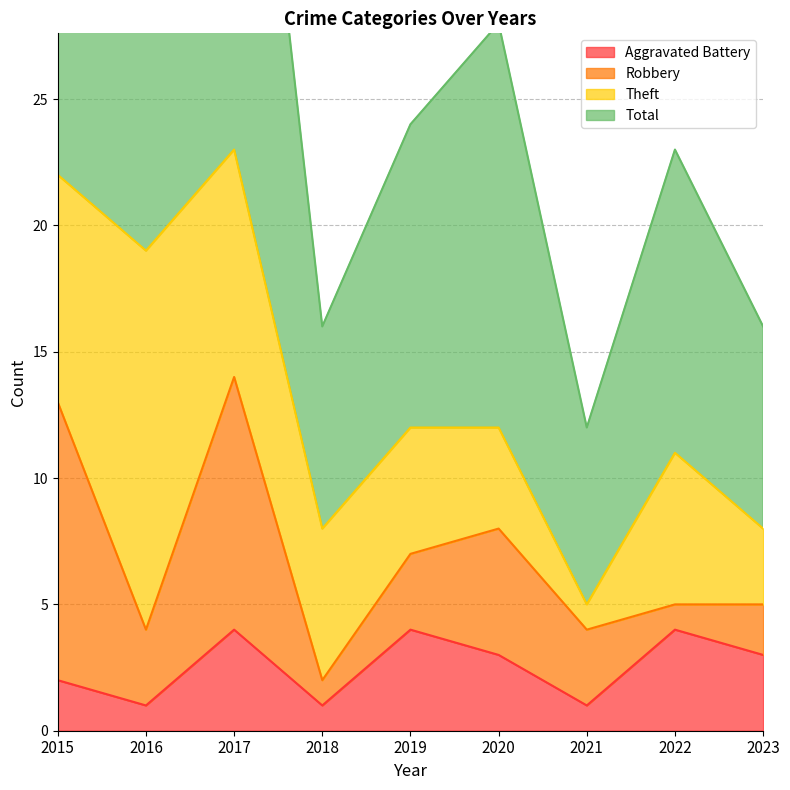

How many values in the Aggravated Battery series exceed 3?

3